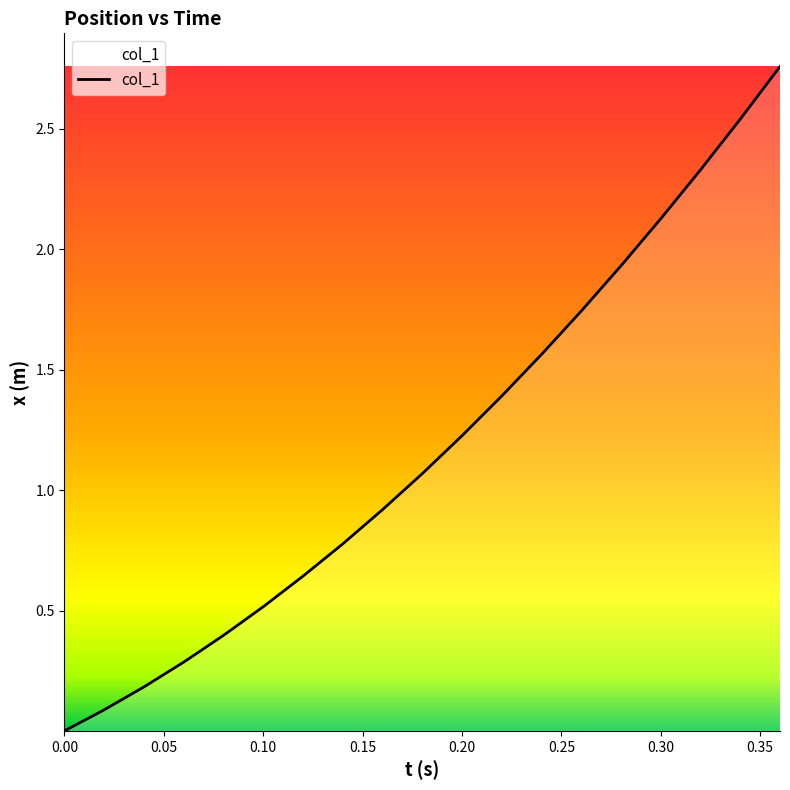

Where does the data first go above 1?

0.18